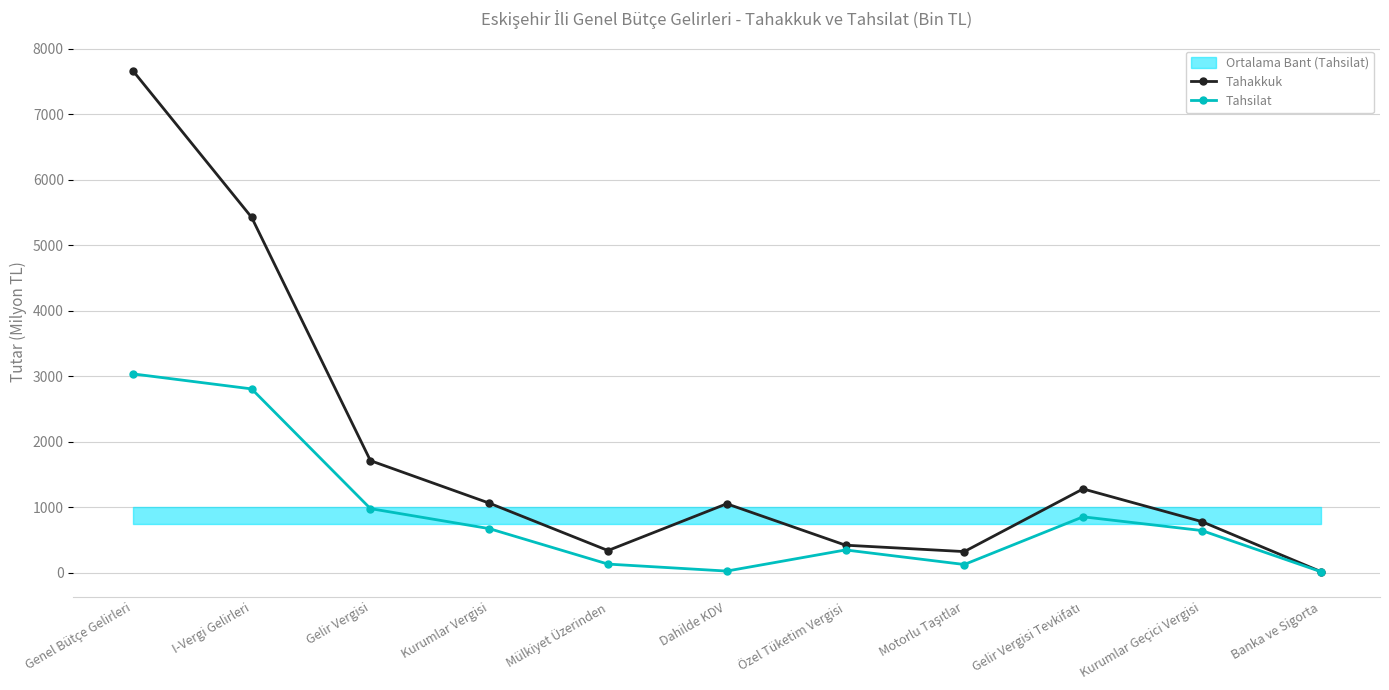

Reading left to right, transcribe all the data shown in this chart.

Tahakkuk: 7665.1	5426.0	1712.2	1063.9	340.0	1053.9	421.6	323.7	1280.7	781.5	19.7
Tahsilat: 3036.9	2807.2	979.8	674.6	133.0	26.4	349.0	126.6	854.7	645.0	18.5